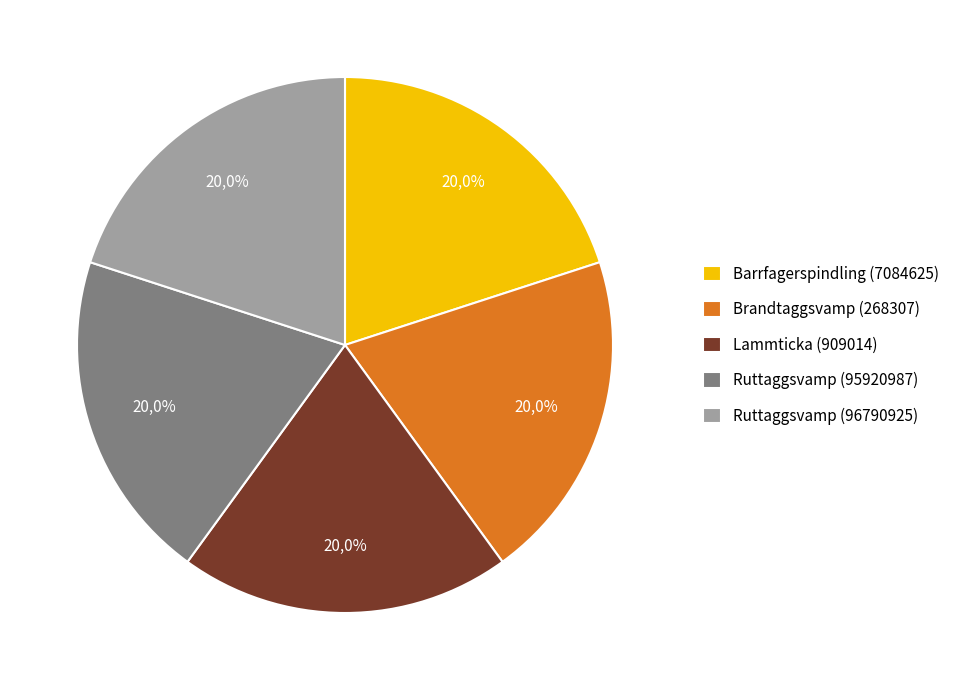

Which has a higher value, Ruttaggsvamp (96790925) or Barrfagerspindling (7084625)?

Ruttaggsvamp (96790925)